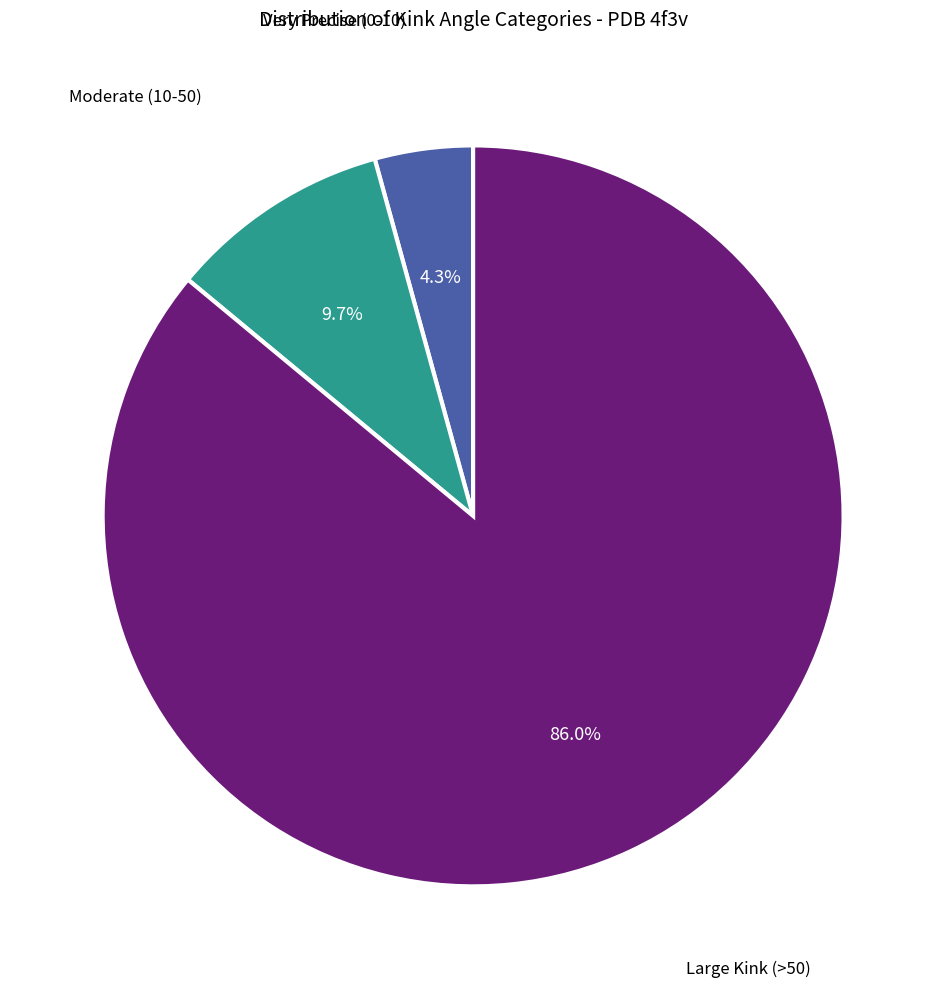

To the nearest percent, what is the difference between the largest and smallest slice percentages?

82%